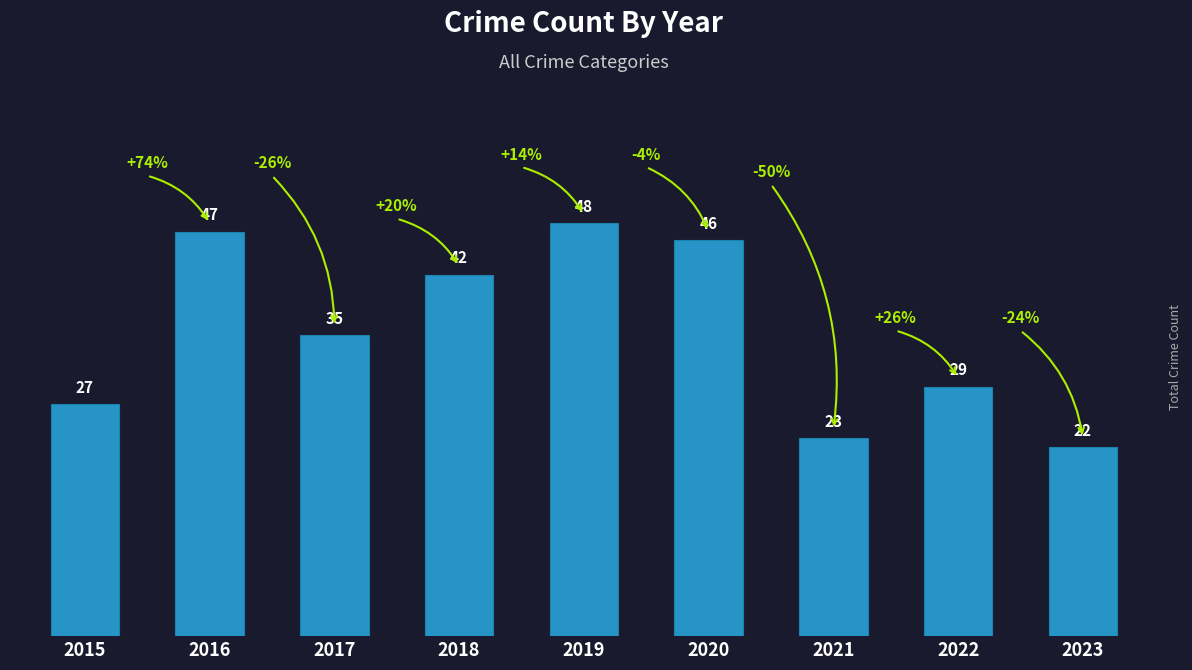

Rank the categories by value from lowest to highest.

2023, 2021, 2015, 2022, 2017, 2018, 2020, 2016, 2019